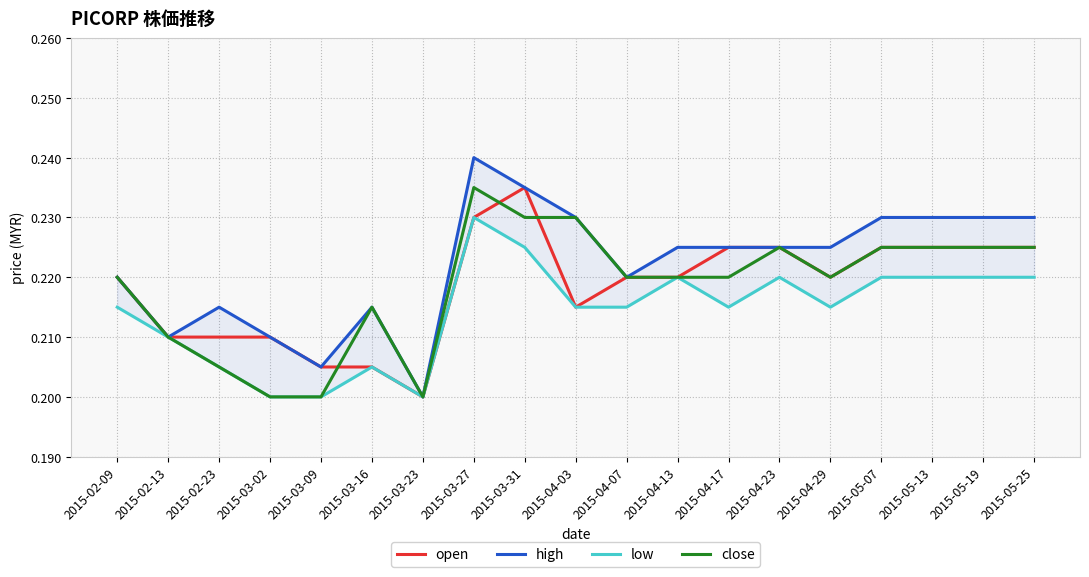

True or false: open and high intersect in this chart.

False